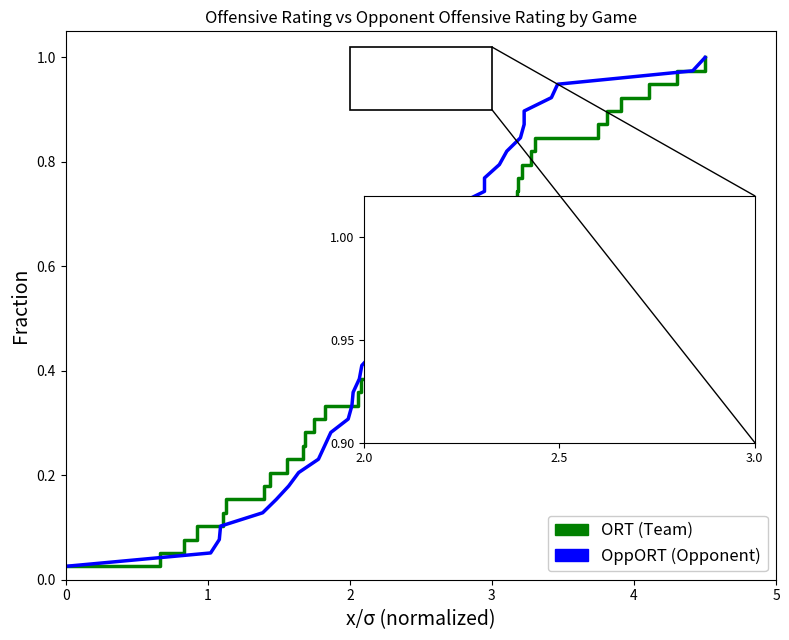

What is the maximum value for OppORT (Opponent)?

1.0